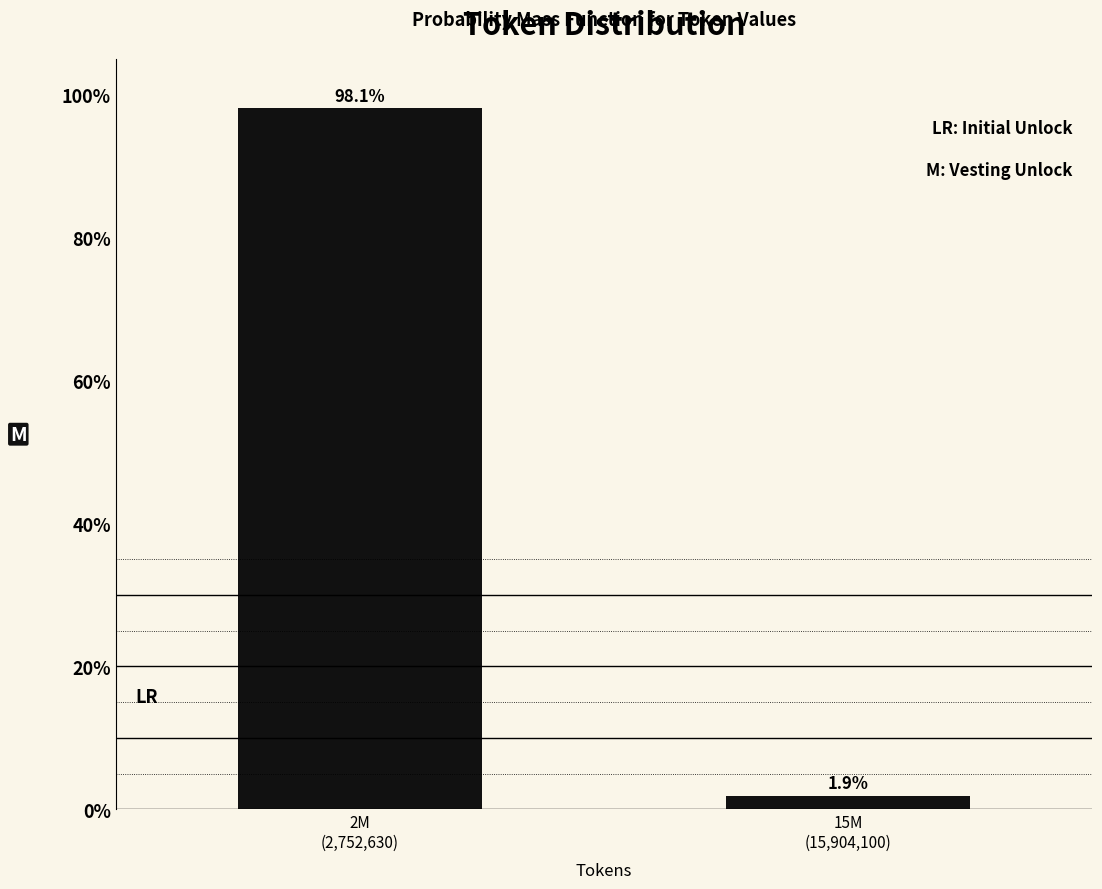

Reading left to right, list all the values displayed in this chart.

98.1	1.9